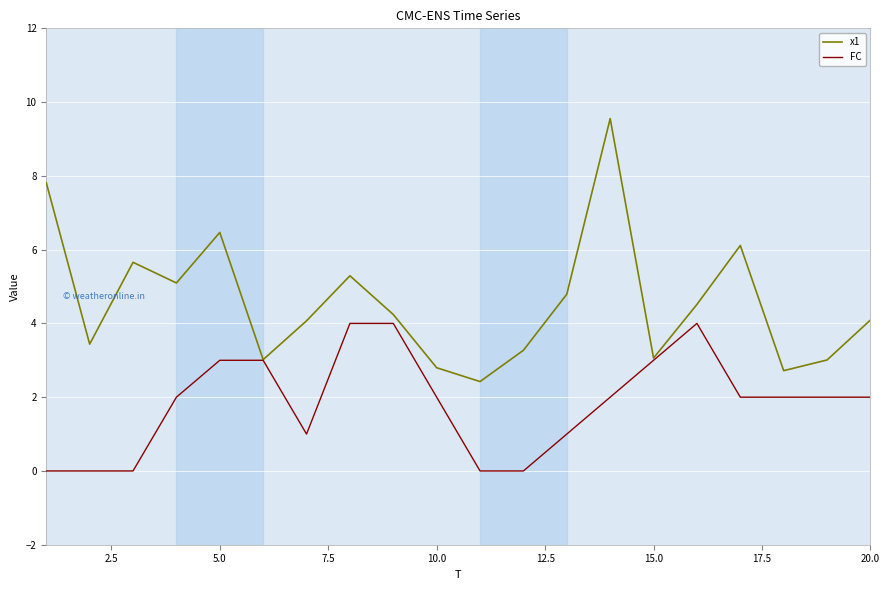

Which series has the largest total across all categories?

x1